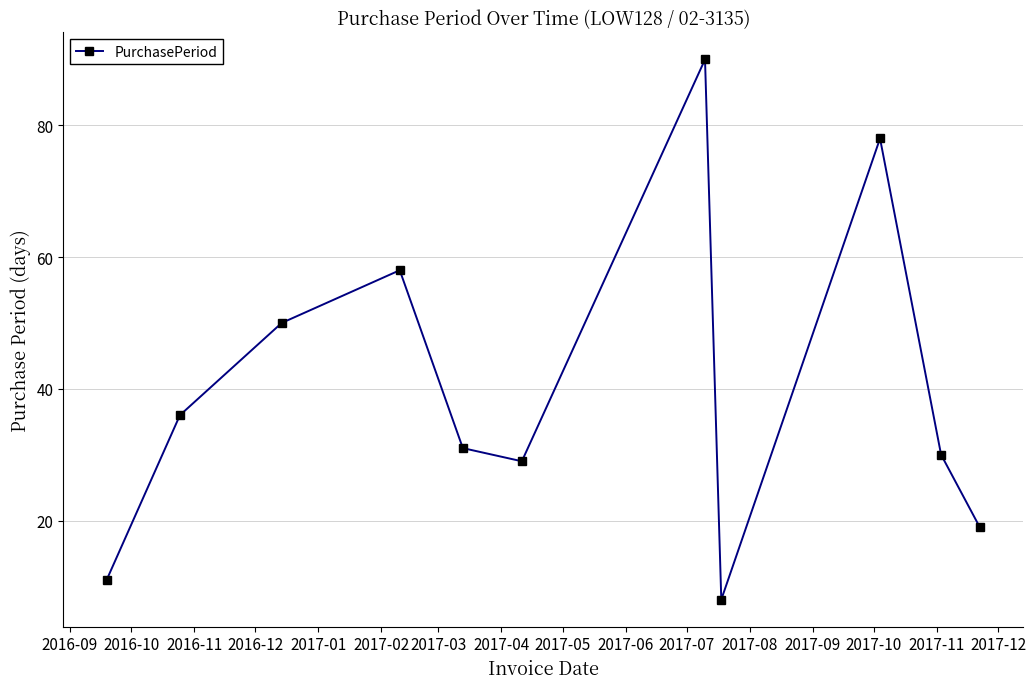

What is the minimum value shown in the chart?

8